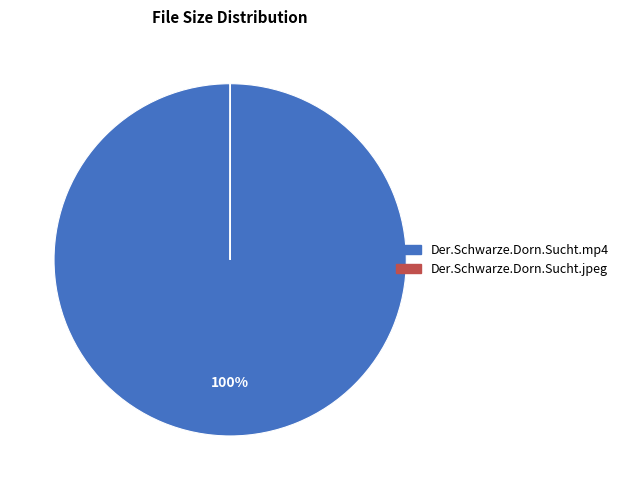

Which category has the biggest portion of the pie?

Der.Schwarze.Dorn.Sucht.mp4